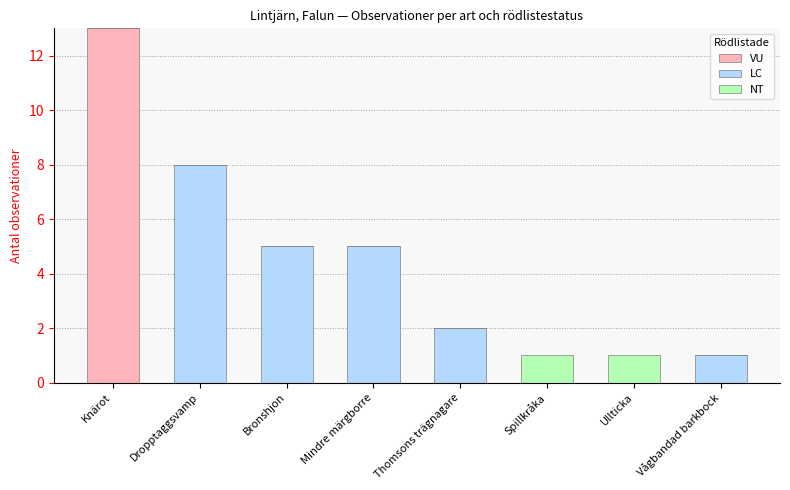

At which category is the sum across all series the highest?

Knärot